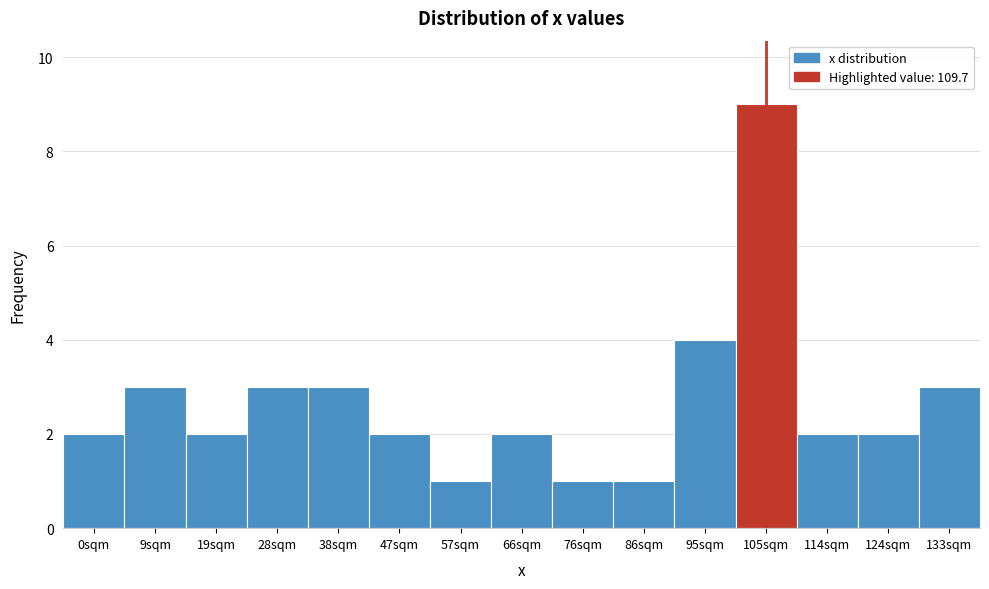

Reading right to left, what are all the values shown in this chart?

133sqm=3	124sqm=2	114sqm=2	105sqm=9	95sqm=4	86sqm=1	76sqm=1	66sqm=2	57sqm=1	47sqm=2	38sqm=3	28sqm=3	19sqm=2	9sqm=3	0sqm=2